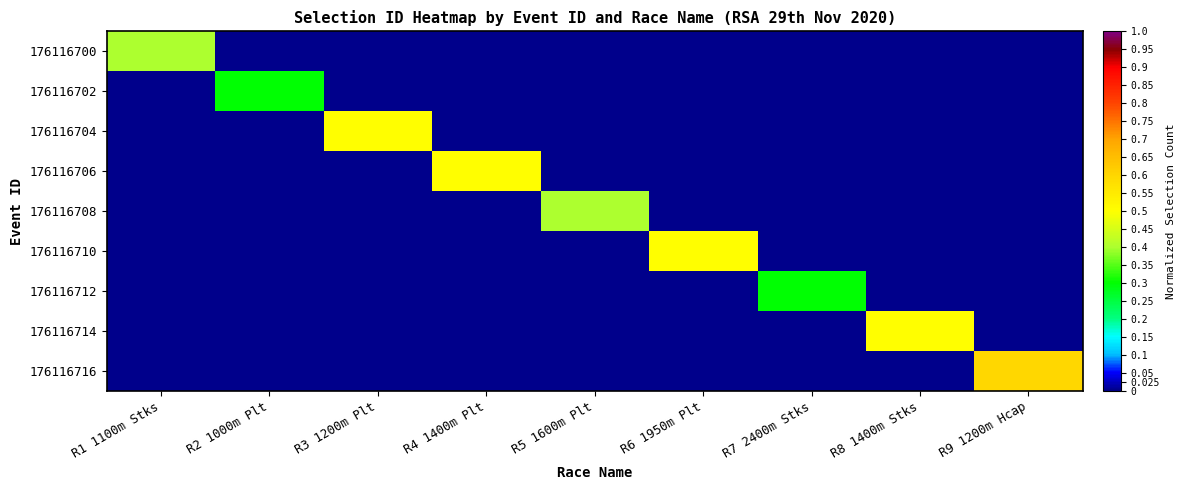

Rank the series by their maximum value, from highest to lowest.

176116716, 176116704, 176116706, 176116710, 176116714, 176116700, 176116708, 176116702, 176116712